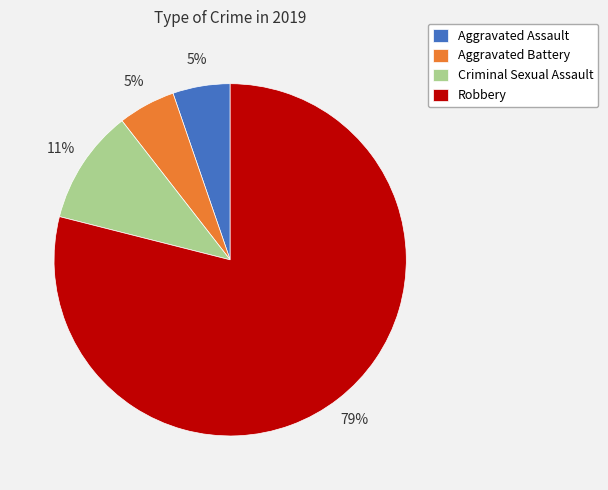

Which category has the biggest portion of the pie?

Robbery